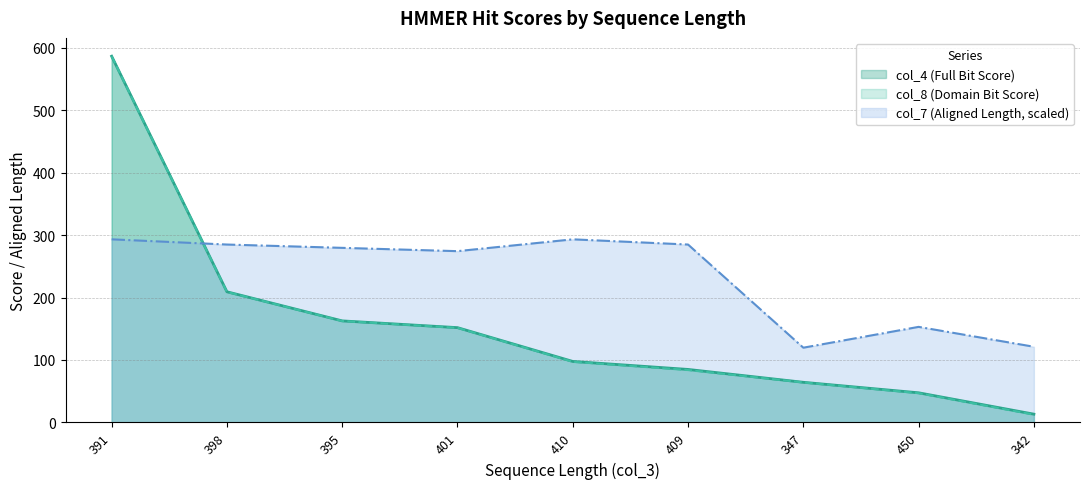

What is the total value across all series at 410?

487.9